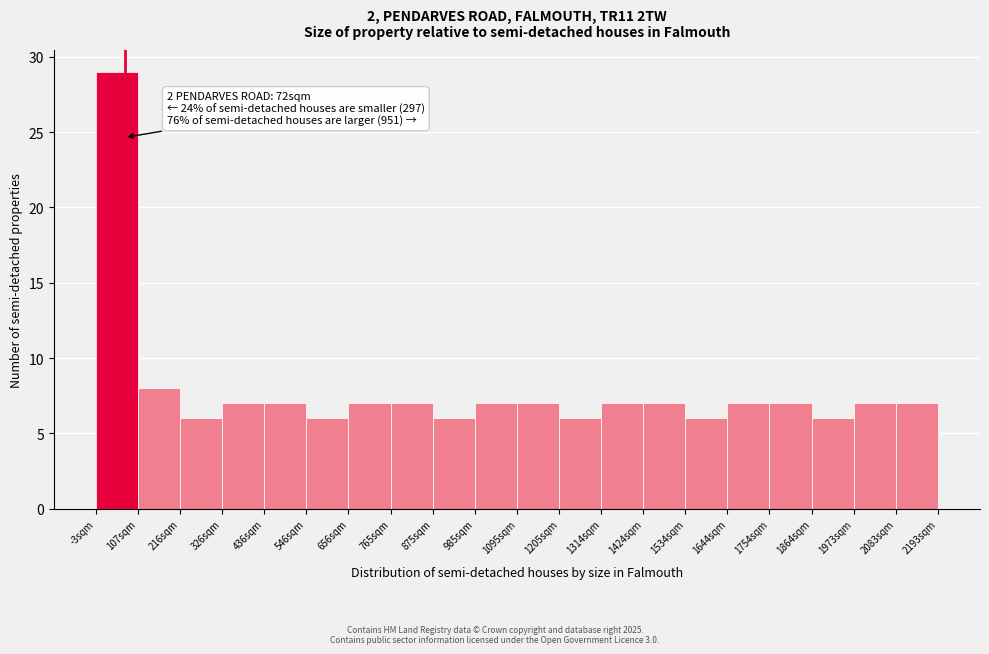

Over which range of the x-axis is the bar tallest?

0 to 100